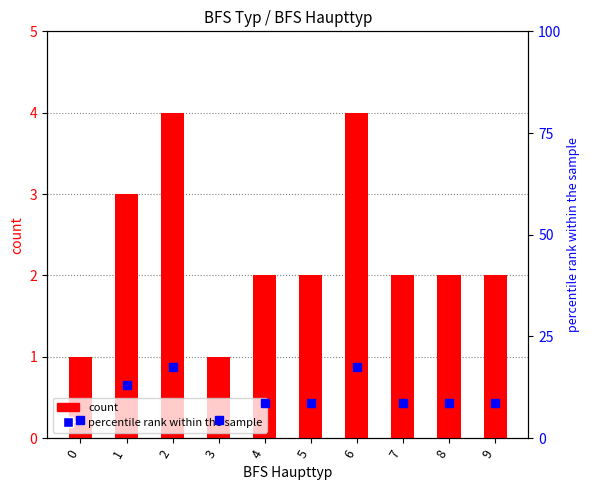

What is the total value across all series at 4?

10.7